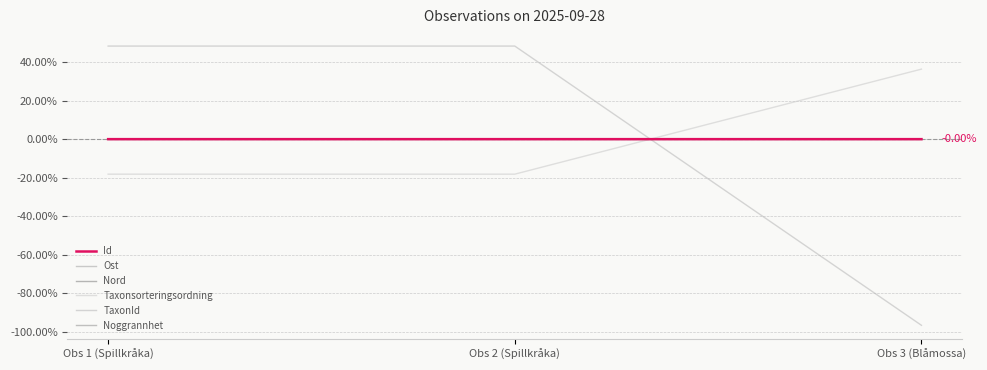

Is this an area chart (filled region under the line)?

No